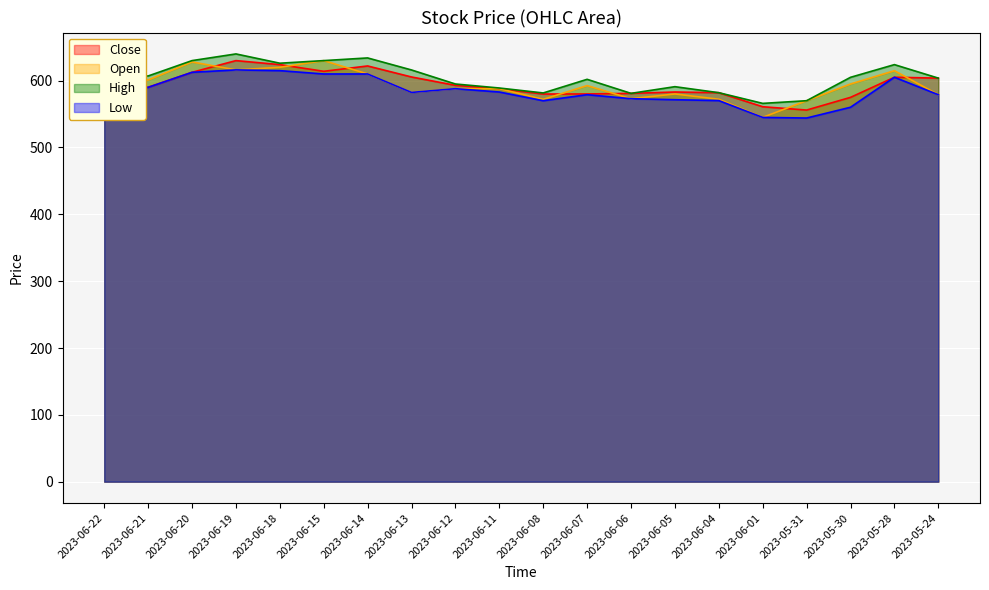

Reading right to left, transcribe all the data shown in this chart.

Close: 2023-05-24=603.8	2023-05-28=605.1	2023-05-30=575.0	2023-05-31=556.0	2023-06-01=561.0	2023-06-04=582.0	2023-06-05=583.0	2023-06-06=581.0	2023-06-07=580.1	2023-06-08=580.0	2023-06-11=587.9	2023-06-12=593.0	2023-06-13=605.5	2023-06-14=622.0	2023-06-15=614.0	2023-06-18=624.0	2023-06-19=630.0	2023-06-20=612.5	2023-06-21=590.1	2023-06-22=594.0
Open: 2023-05-24=579.0	2023-05-28=614.9	2023-05-30=595.0	2023-05-31=570.0	2023-06-01=545.1	2023-06-04=572.2	2023-06-05=580.1	2023-06-06=573.0	2023-06-07=592.6	2023-06-08=572.0	2023-06-11=588.0	2023-06-12=588.0	2023-06-13=582.4	2023-06-14=610.0	2023-06-15=630.0	2023-06-18=620.0	2023-06-19=616.1	2023-06-20=628.0	2023-06-21=601.0	2023-06-22=590.0
High: 2023-05-24=603.8	2023-05-28=624.0	2023-05-30=605.0	2023-05-31=570.0	2023-06-01=566.0	2023-06-04=582.0	2023-06-05=591.0	2023-06-06=581.0	2023-06-07=602.0	2023-06-08=581.6	2023-06-11=589.0	2023-06-12=595.0	2023-06-13=616.0	2023-06-14=634.0	2023-06-15=630.0	2023-06-18=626.1	2023-06-19=640.0	2023-06-20=630.0	2023-06-21=607.0	2023-06-22=607.0
Low: 2023-05-24=579.0	2023-05-28=605.1	2023-05-30=560.2	2023-05-31=544.1	2023-06-01=545.0	2023-06-04=570.2	2023-06-05=571.5	2023-06-06=573.0	2023-06-07=579.0	2023-06-08=570.0	2023-06-11=583.0	2023-06-12=588.0	2023-06-13=582.4	2023-06-14=610.0	2023-06-15=610.0	2023-06-18=615.0	2023-06-19=616.1	2023-06-20=612.5	2023-06-21=590.0	2023-06-22=590.0